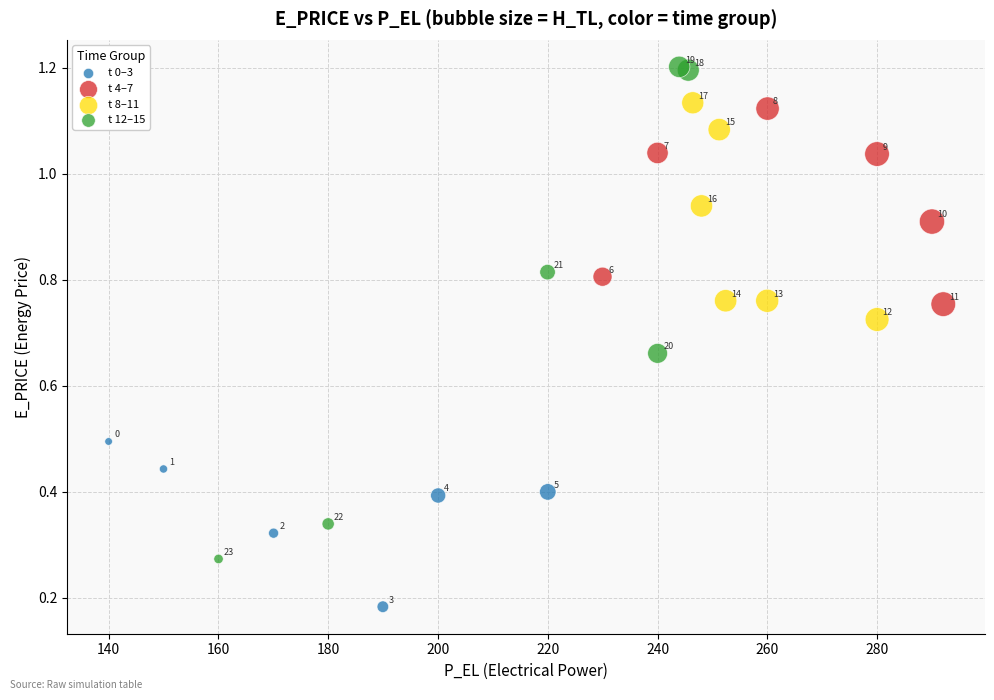

Which series has the widest spread of Y values?

t 12–15